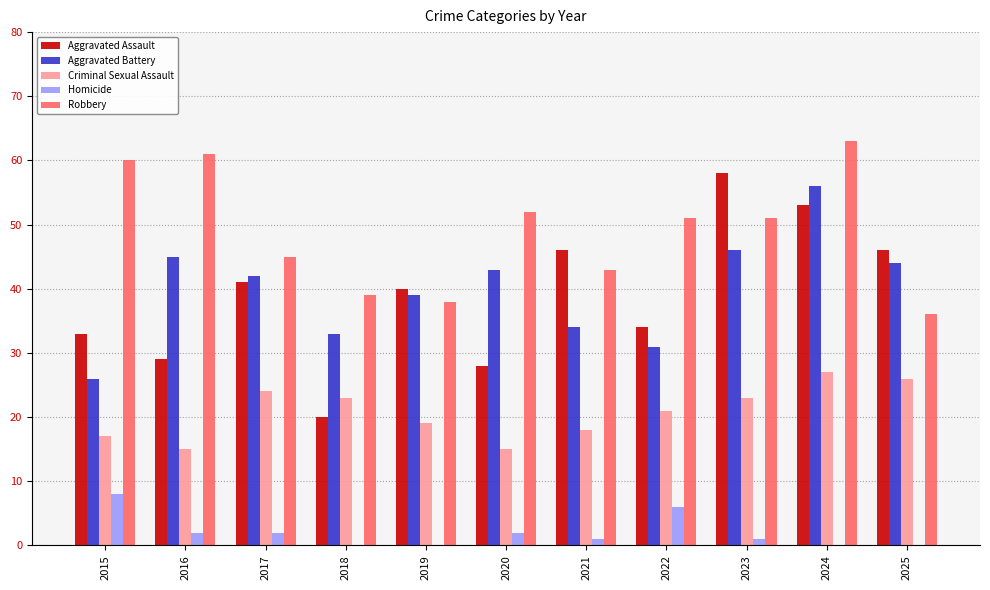

What is the sum of the Criminal Sexual Assault values at 2015 and 2022?

38